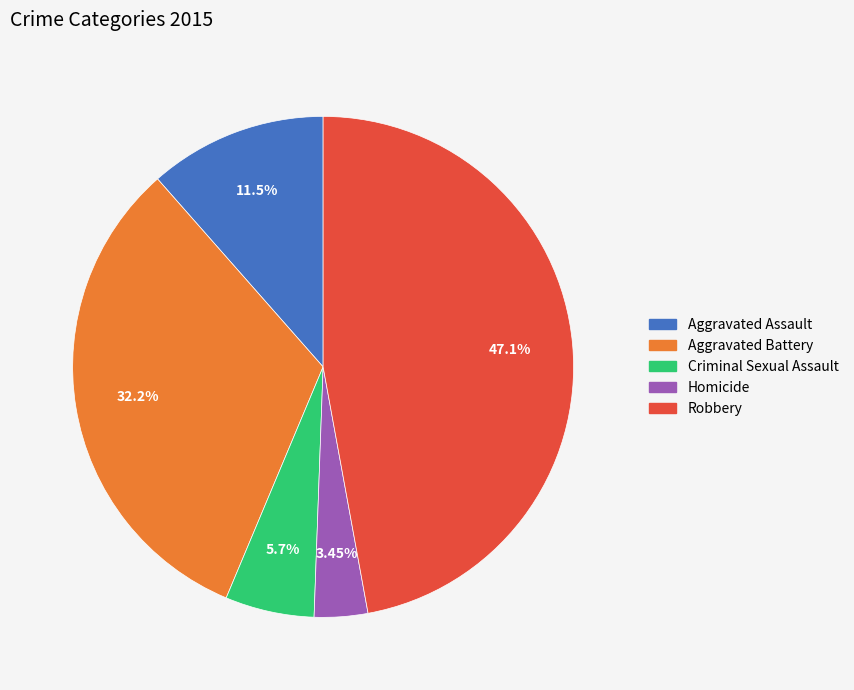

The Robbery slice represents 47% of the pie. True or false?

True